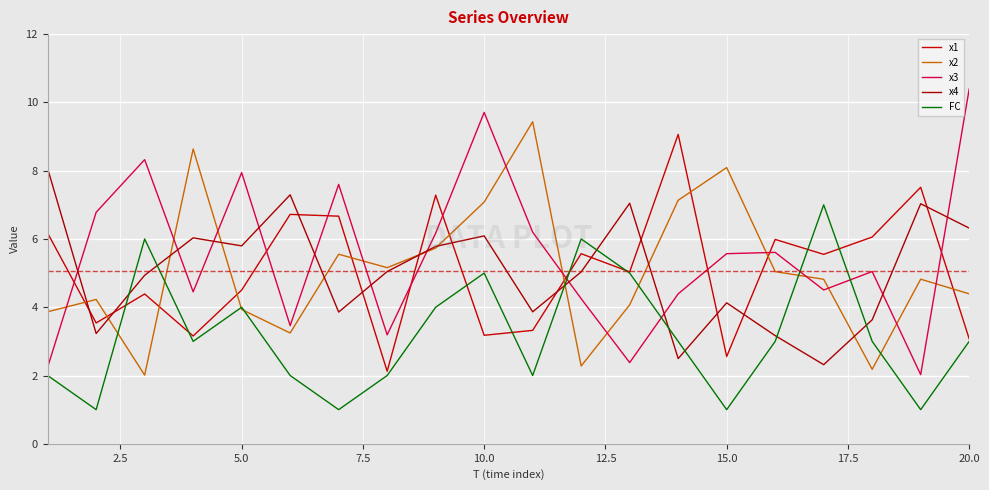

What is the sum of all x2 values?

101.7